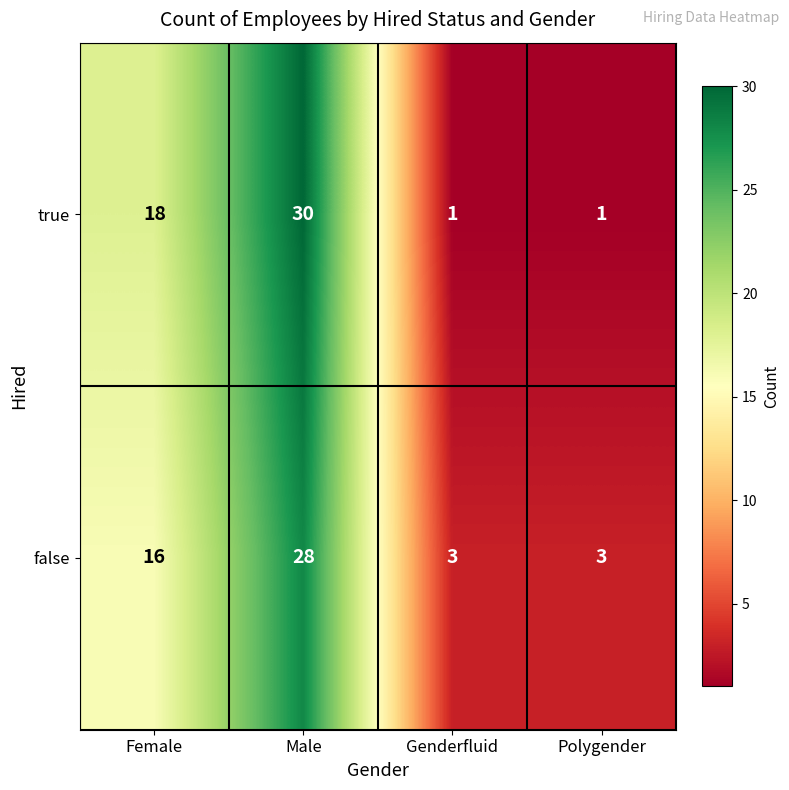

What is the total value across all series at Polygender?

4